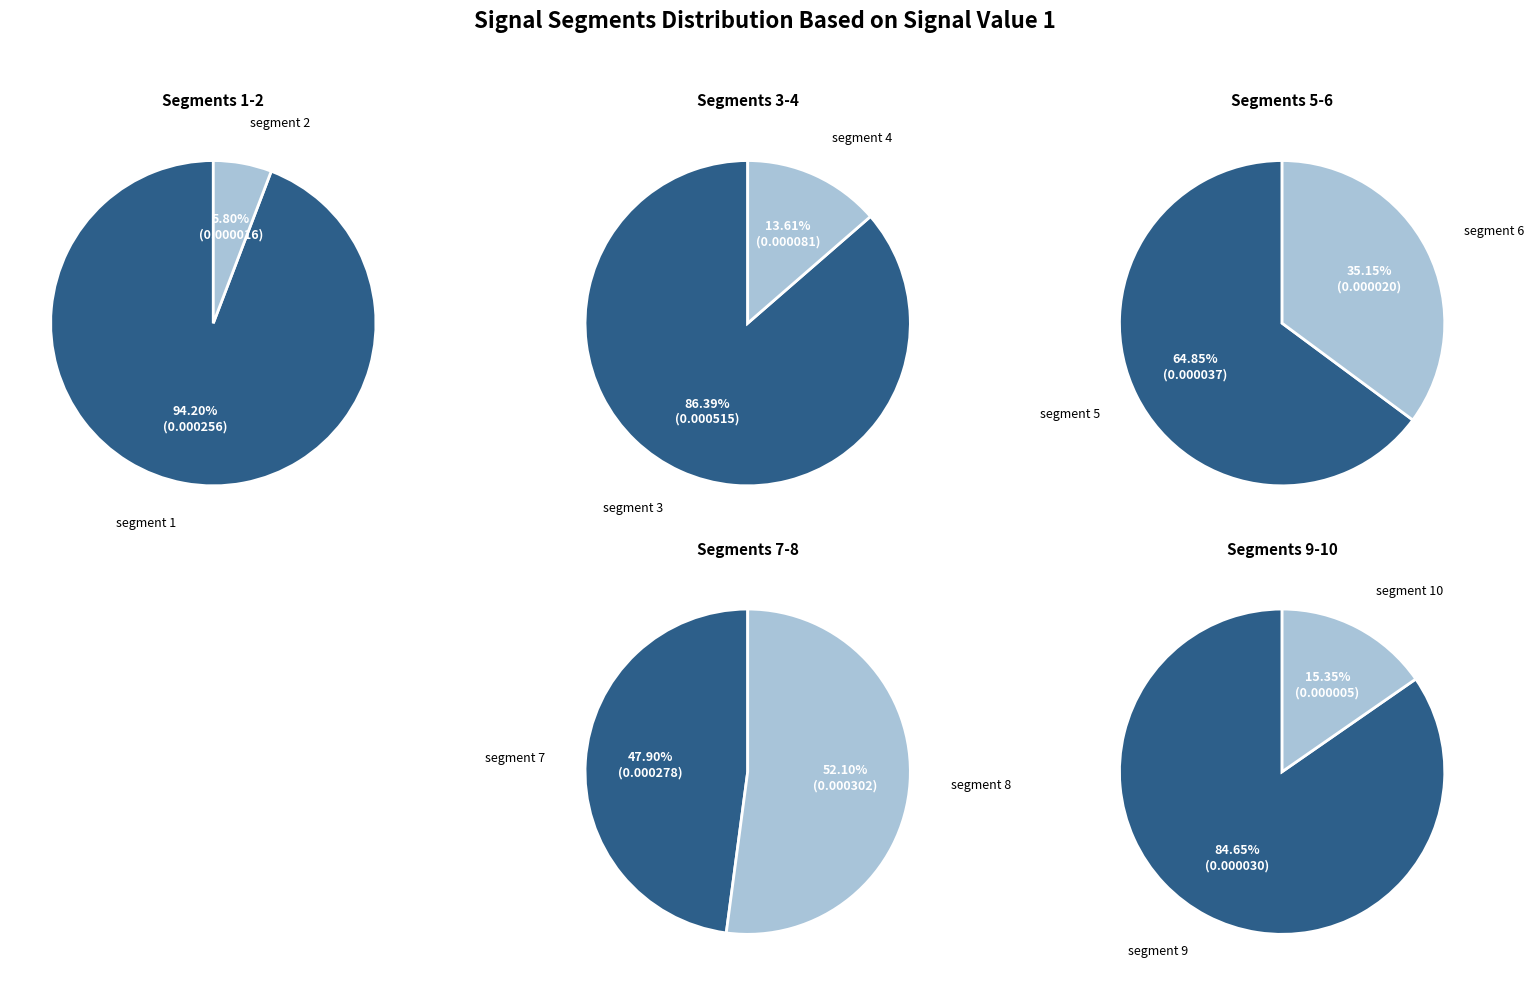

Does signal segment 2 account for over 50% of the chart?

No